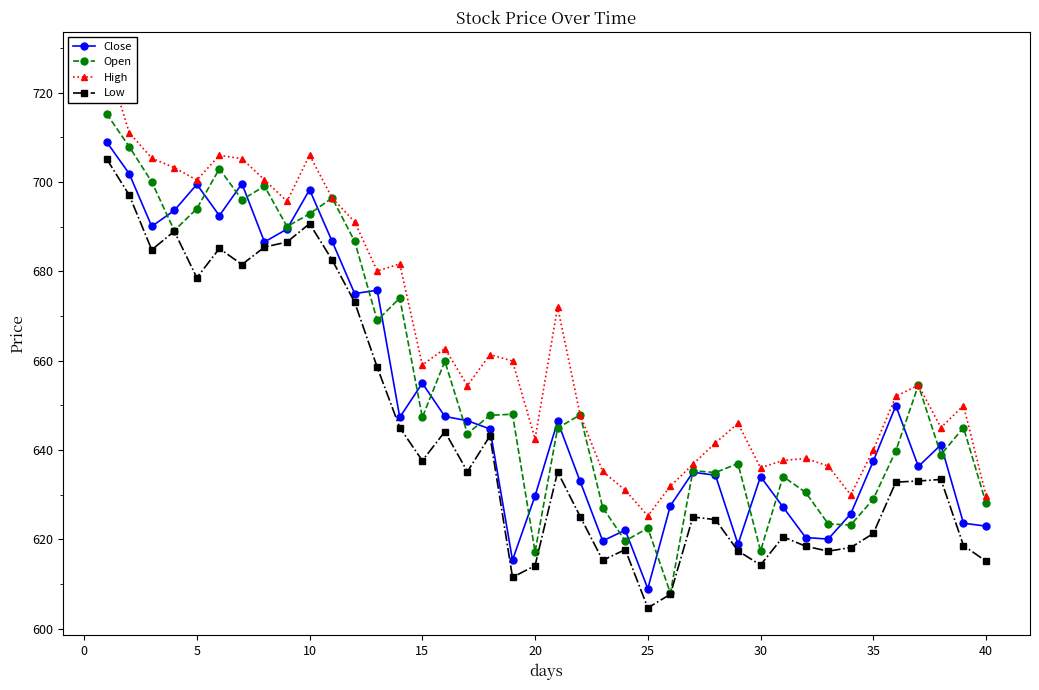

Does the chart have visible grid lines?

No